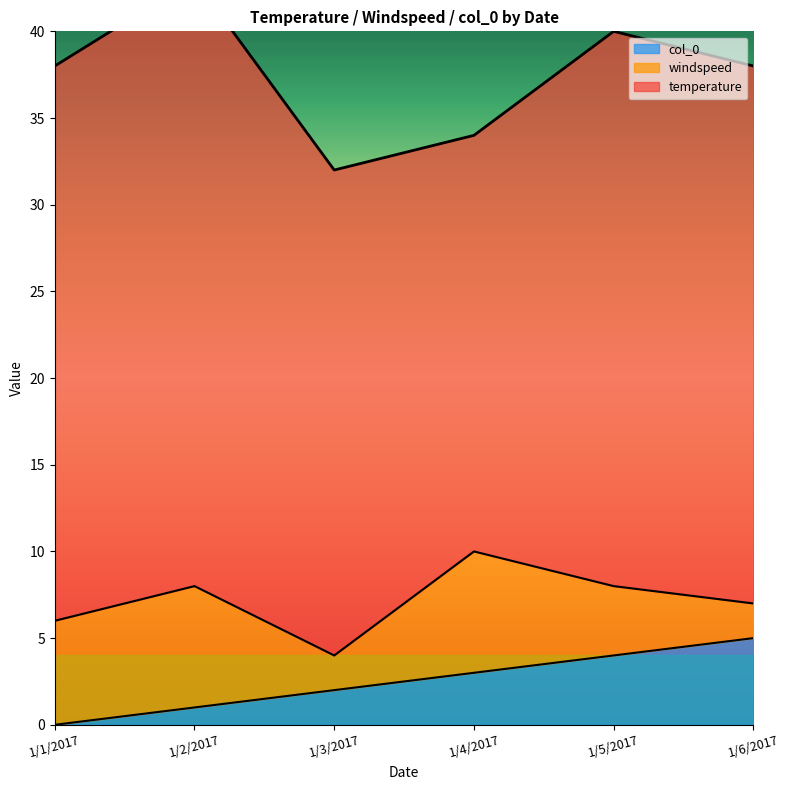

How many data points in col_0 are above 3?

2